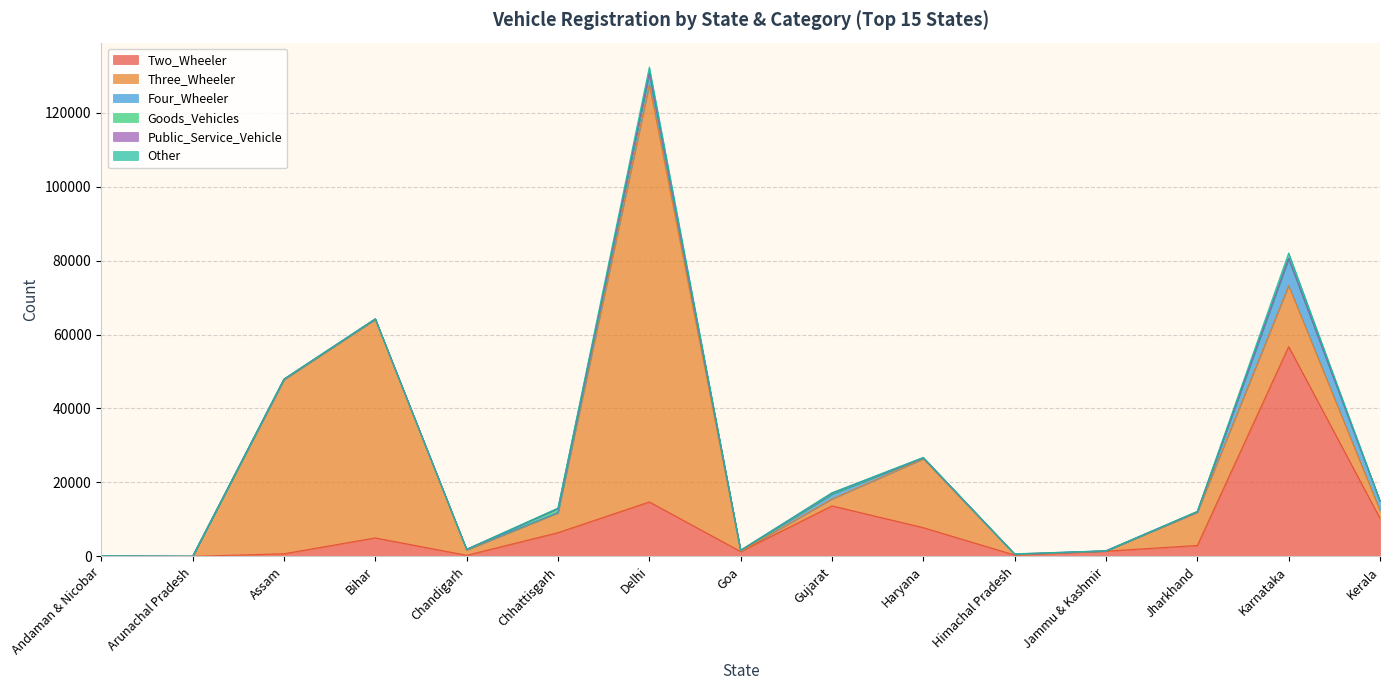

Is the value of Four_Wheeler at Himachal Pradesh greater than the value of Goods_Vehicles at Delhi?

No